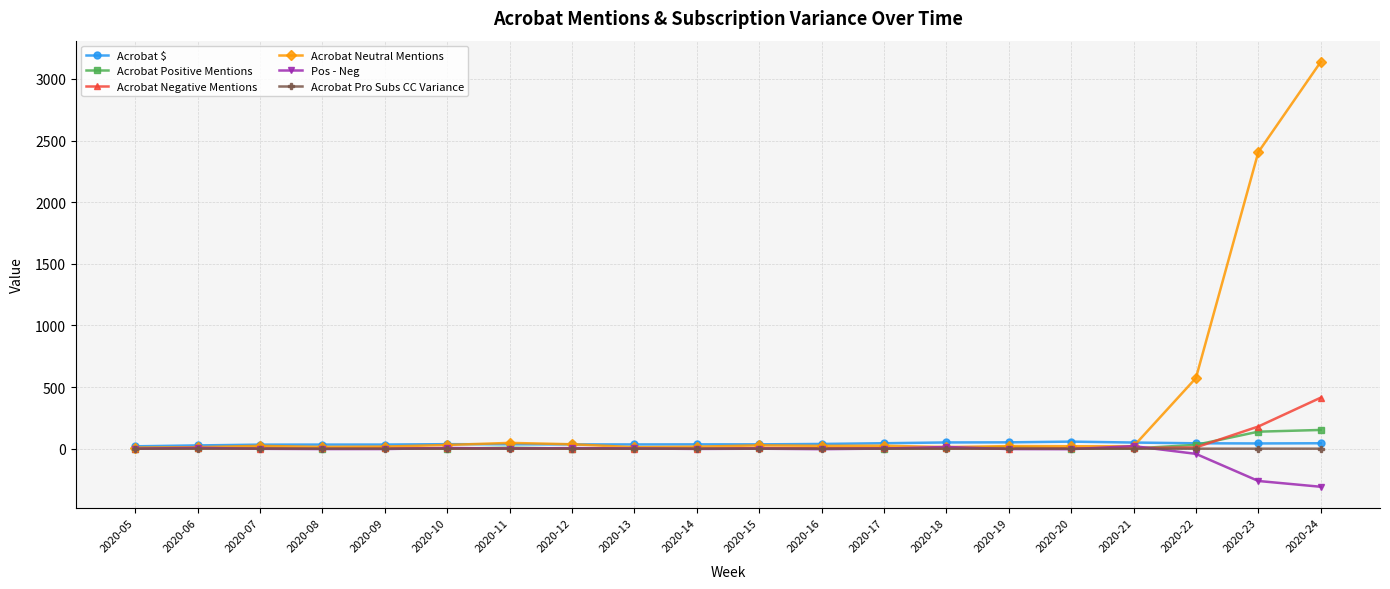

What is the greatest value displayed?

3138.0